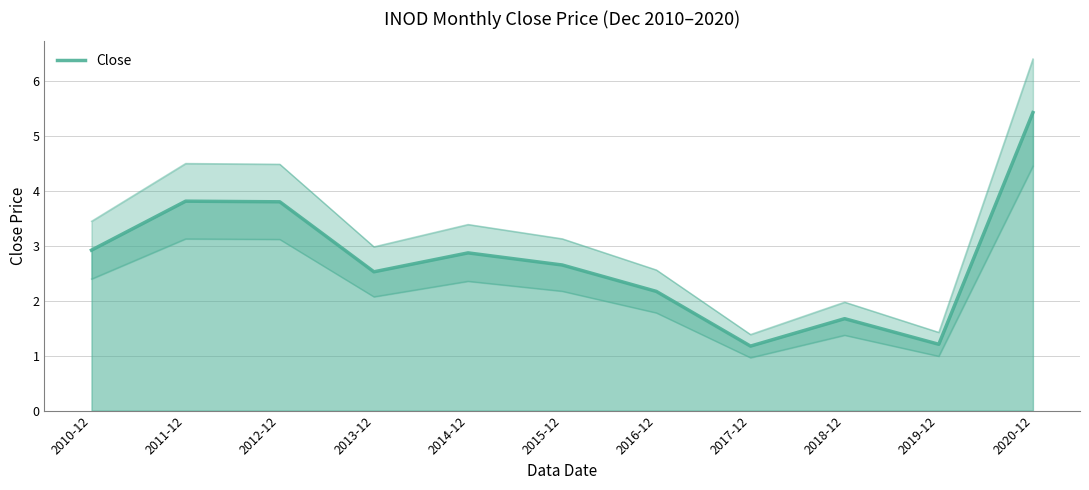

What is the value of the 7th point from the left?

2.2